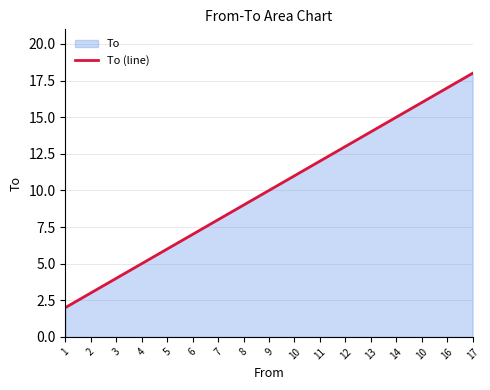

Reading left to right, what are all the values shown in this chart?

2	3	4	5	6	7	8	9	10	11	12	13	14	15	16	17	18